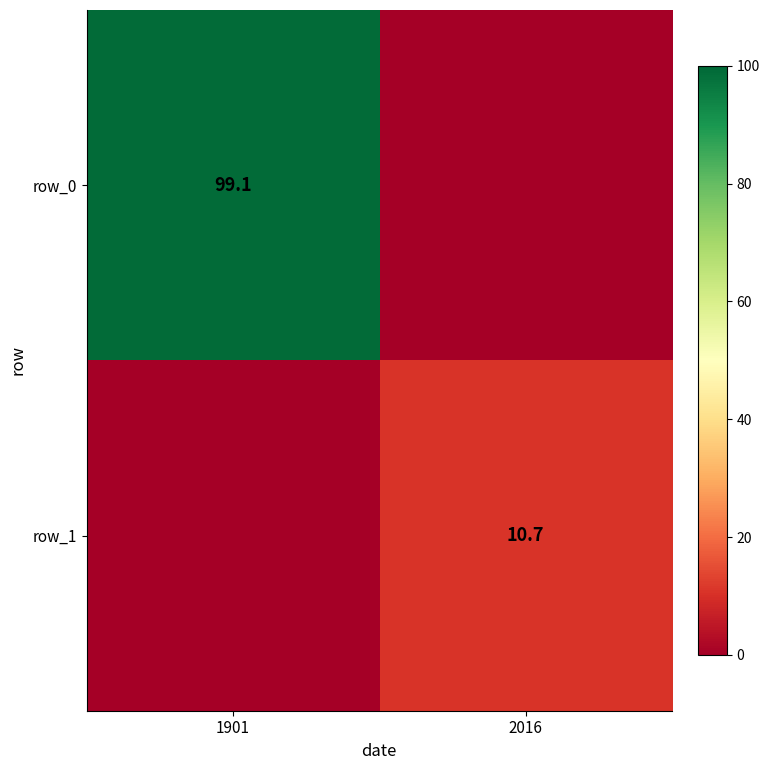

Reading right to left, extract all data points from this chart.

row_0: 2016=0.0	1901=99.1
row_1: 2016=10.7	1901=0.0